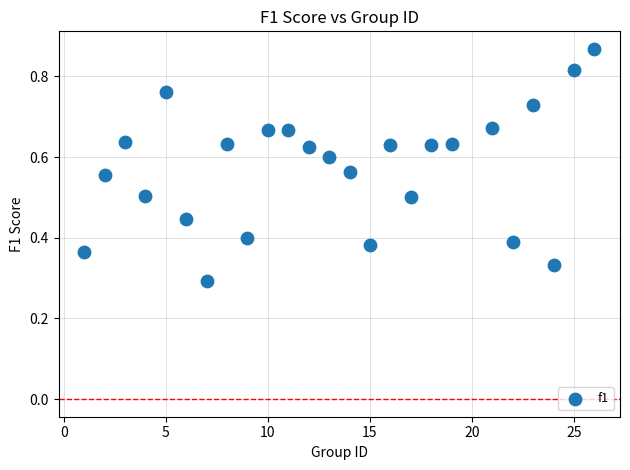

What is the range of X values (max minus min)?

25.0